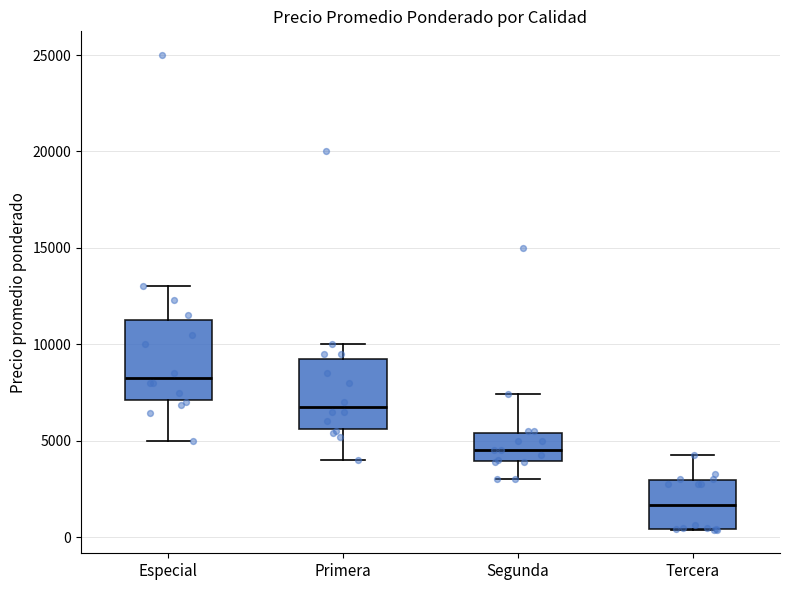

Comparing the boxes themselves (not the whiskers), which one is the tallest?

Especial